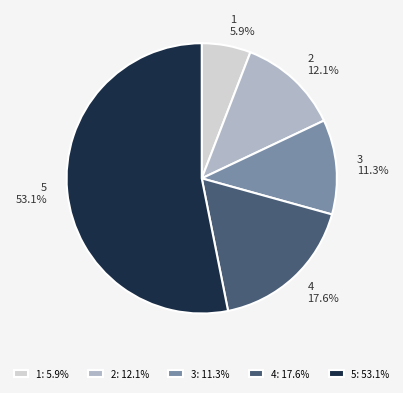

Rank the categories by value from lowest to highest.

1, 3, 2, 4, 5